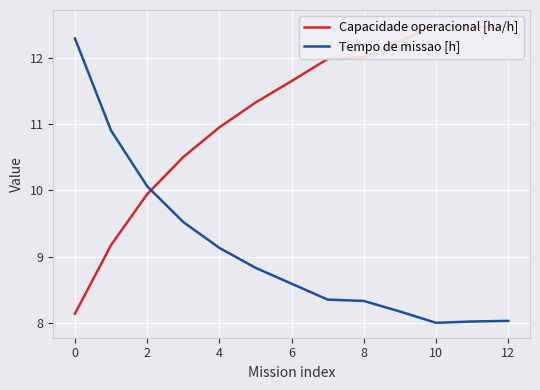

Which series has the largest range (max minus min)?

Capacidade operacional [ha/h]